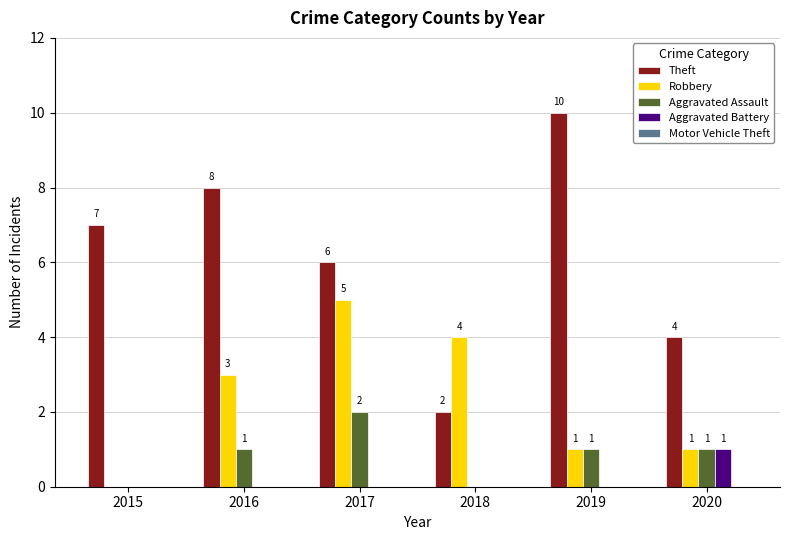

How many Aggravated Assault values are between 0 and 1?

5